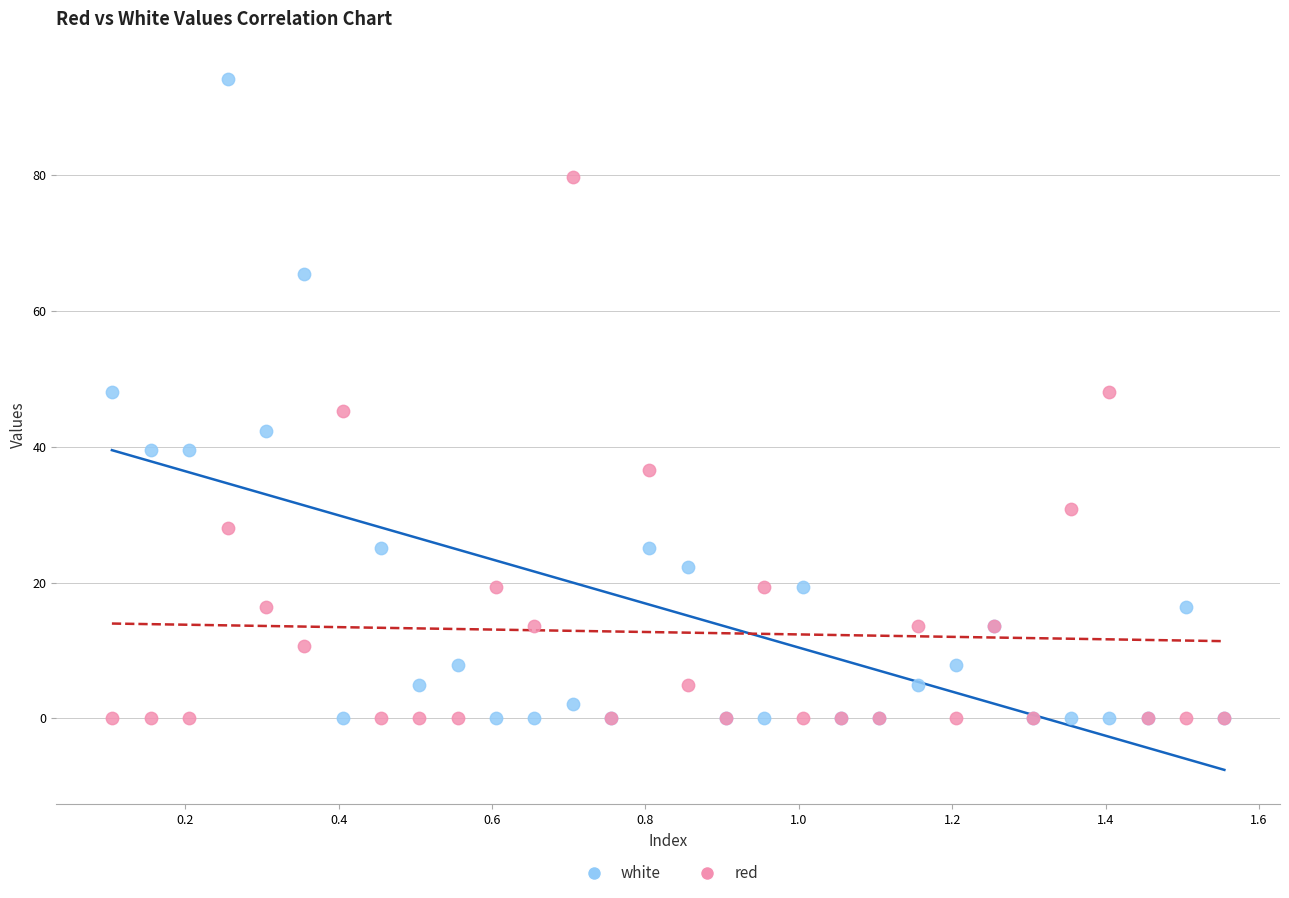

Which series has the widest spread of Y values?

white